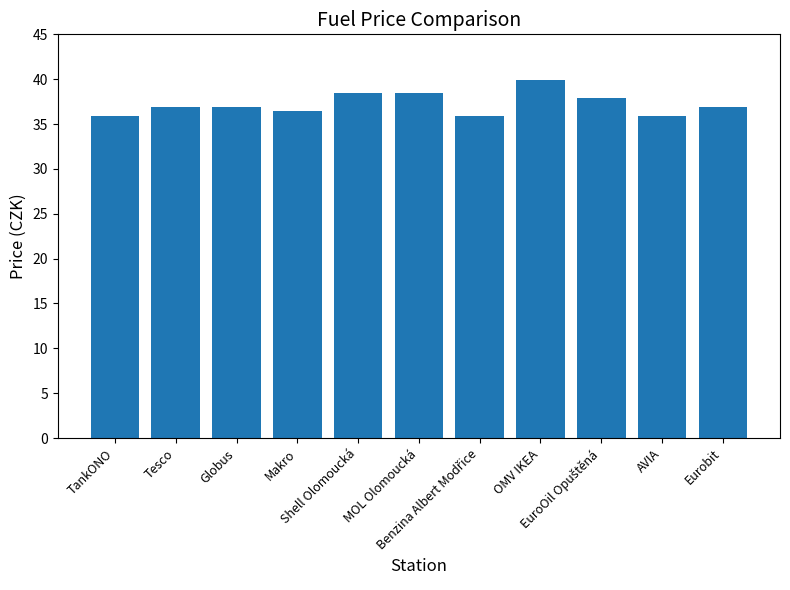

Reading right to left, list all the values displayed in this chart.

36.9	35.9	37.9	39.9	35.9	38.5	38.5	36.5	36.9	36.9	35.9